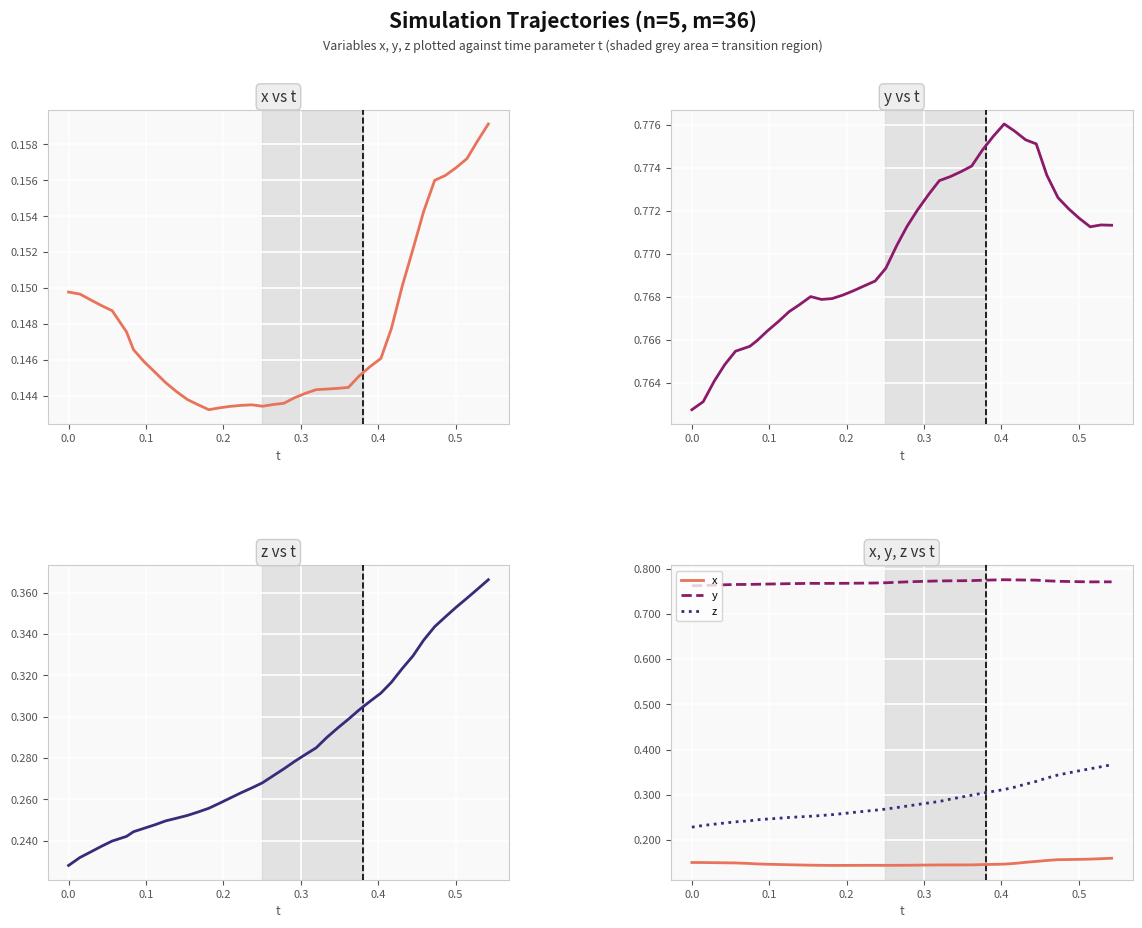

Which series has the widest spread of values?

z